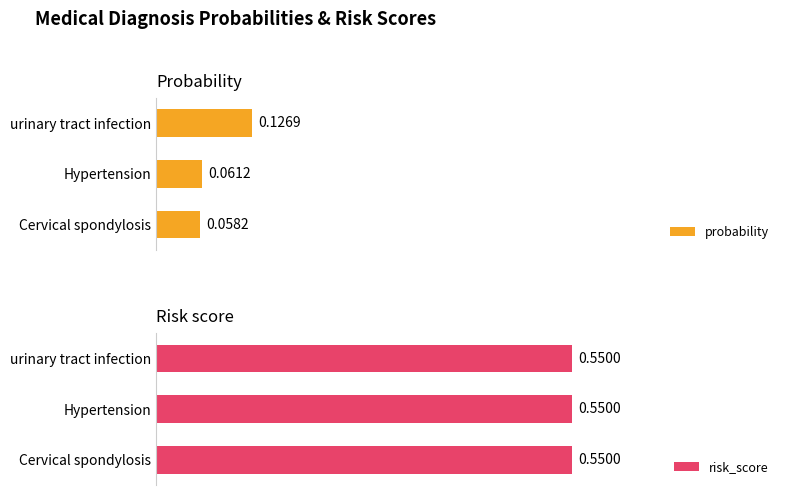

Where is probability nearest to the value 0?

Cervical spondylosis